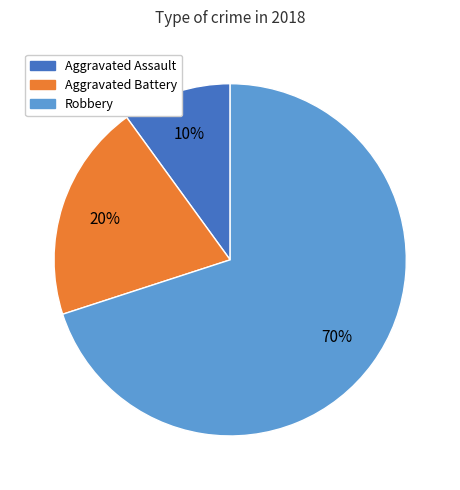

Approximately how many times larger is the value at Aggravated Assault compared to Aggravated Battery?

0.5